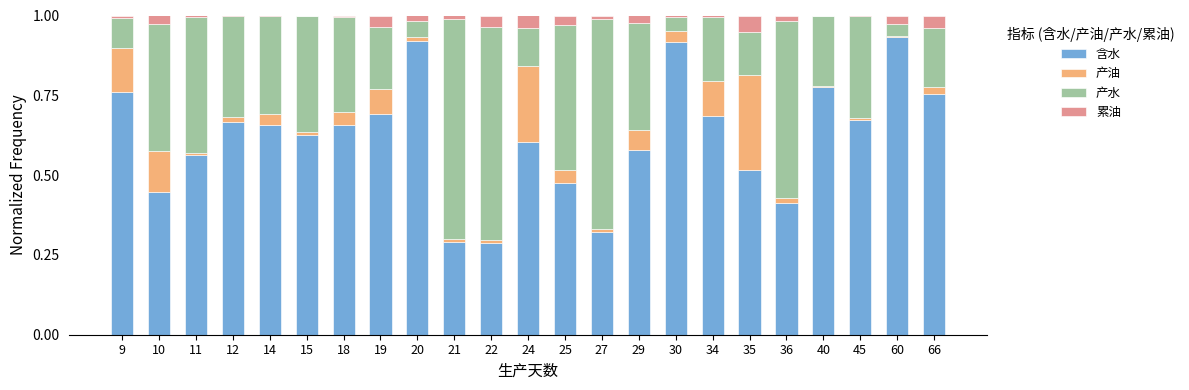

What is the total value across all series at 35?

1.0